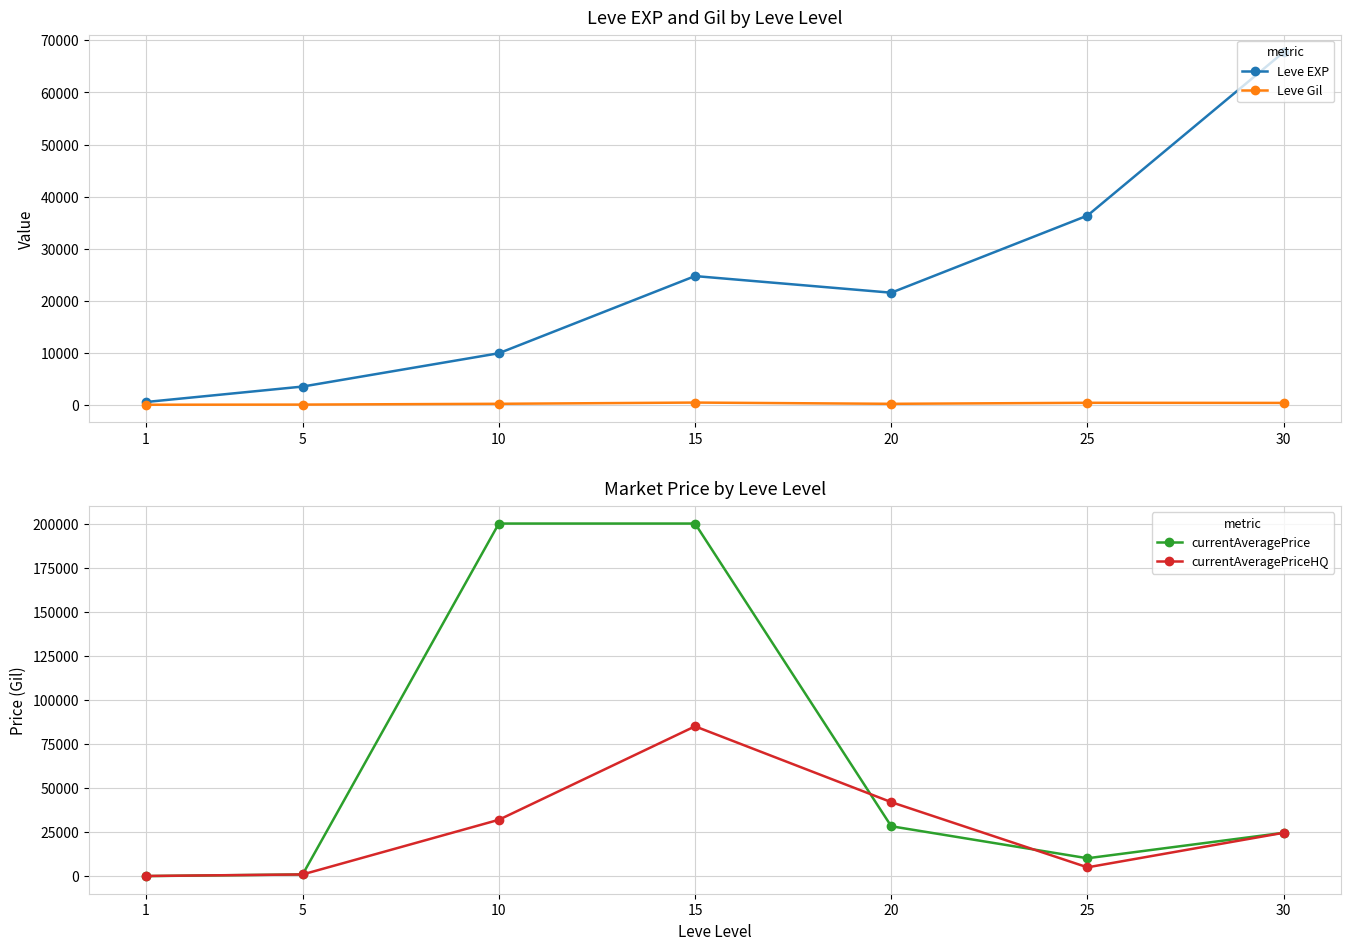

Where is currentAveragePriceHQ nearest to the value 42563?

20